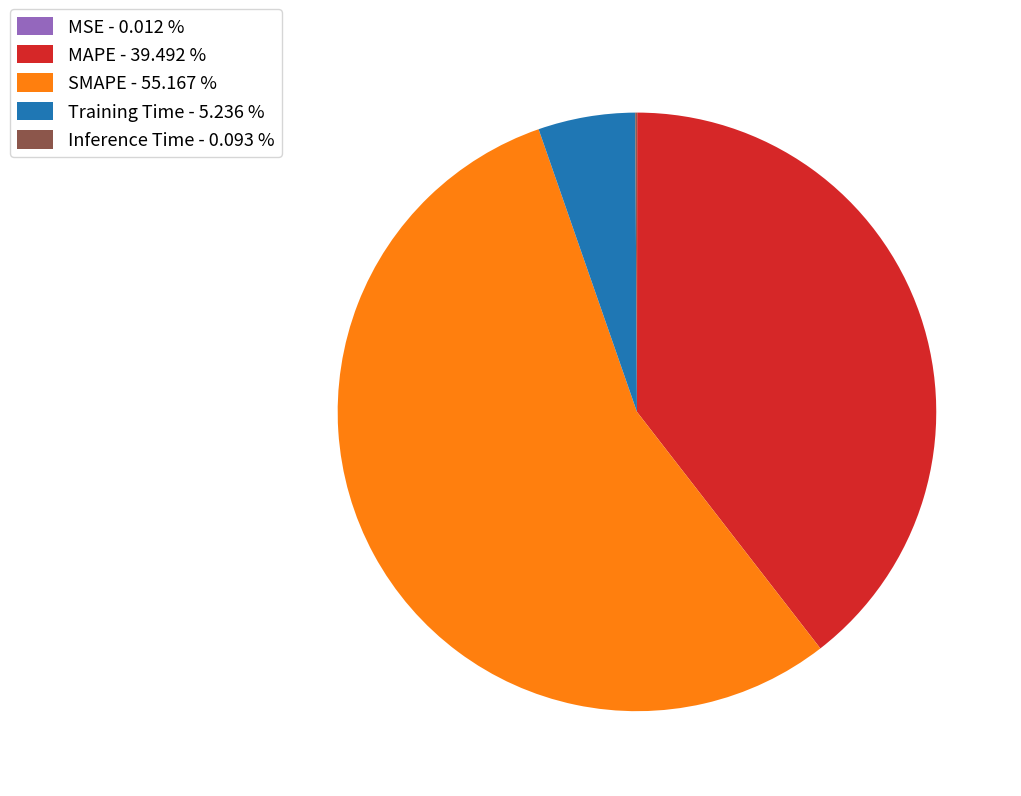

Do Training Time - 5.236 % and SMAPE - 55.167 % together represent more than half of the pie?

Yes